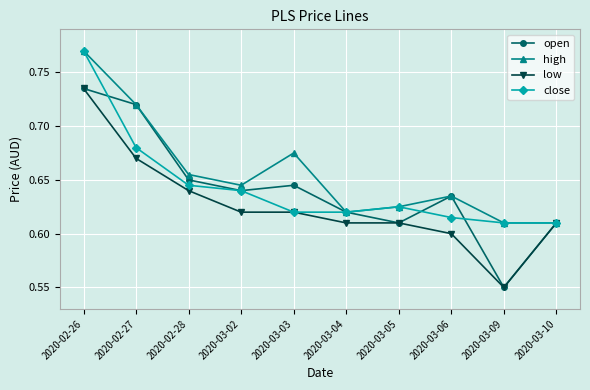

True or false: open has more than 0 interior local peaks.

True